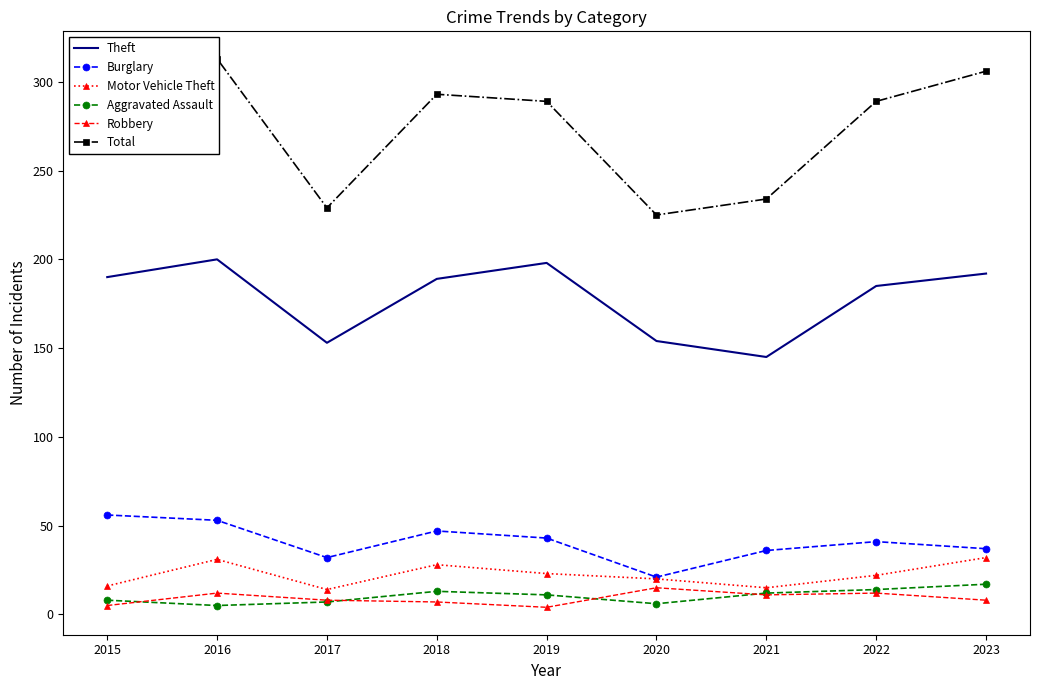

True or false: Total and Aggravated Assault cross at least once.

False